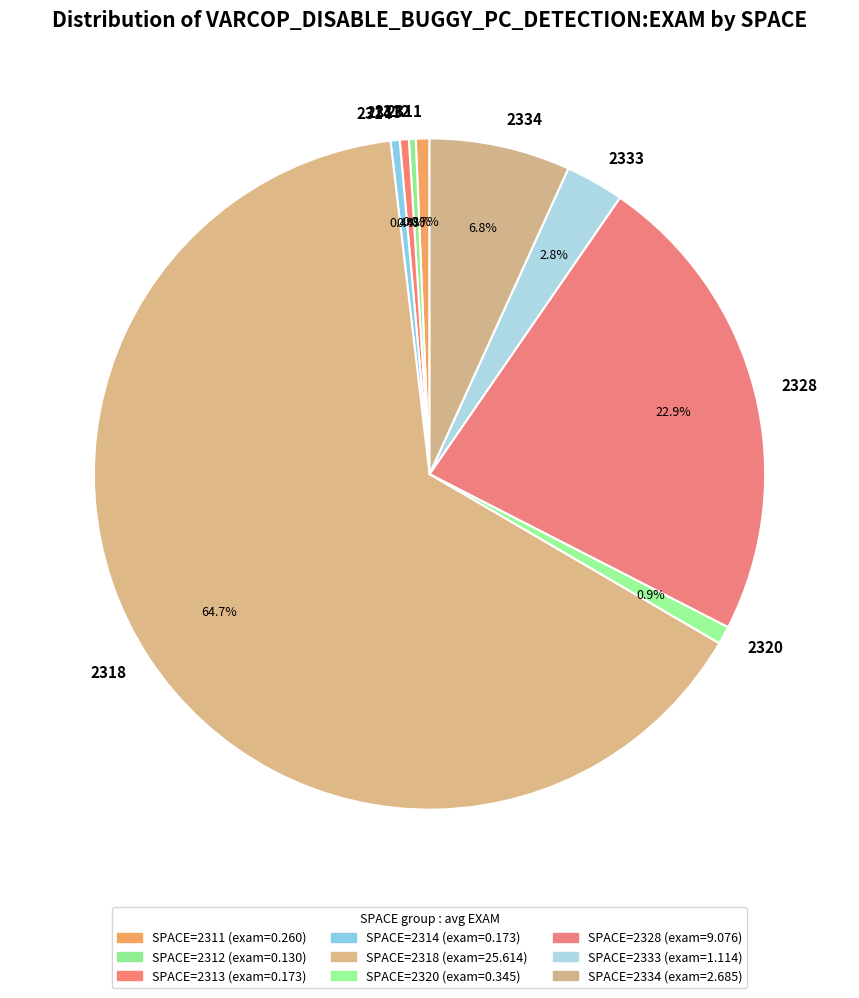

Count the number of slices in the pie.

9